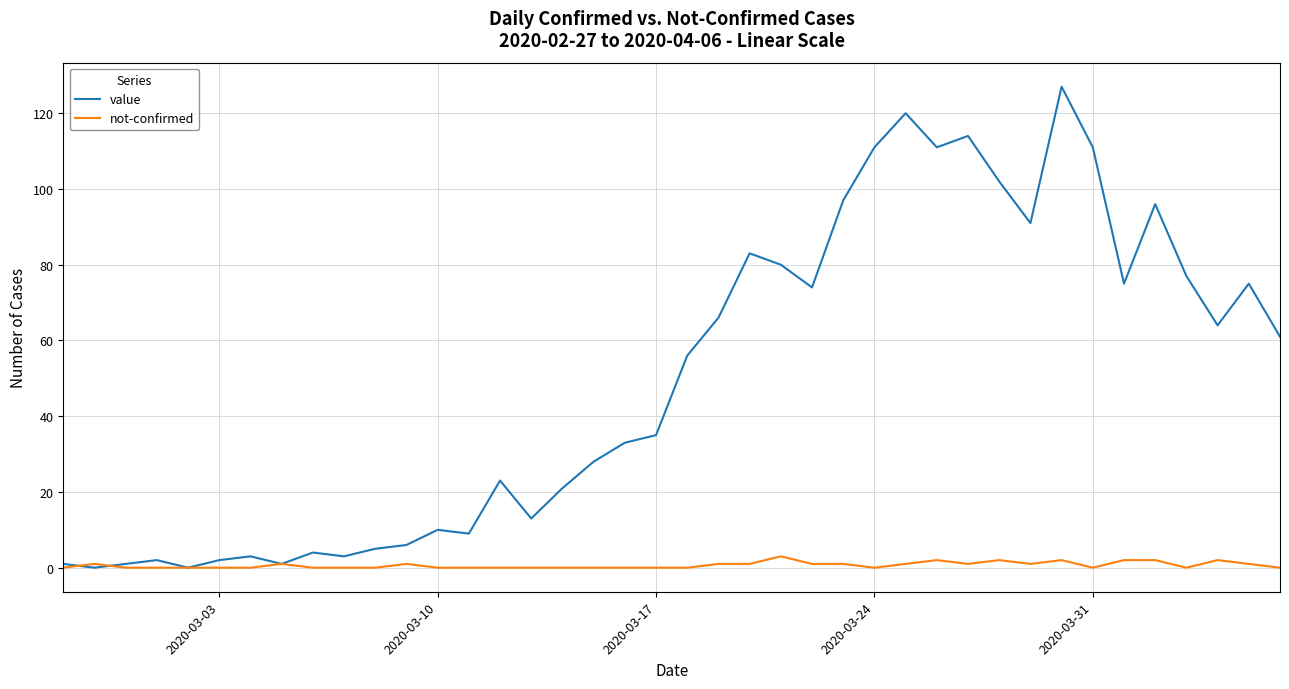

Which series has the largest total across all categories?

value